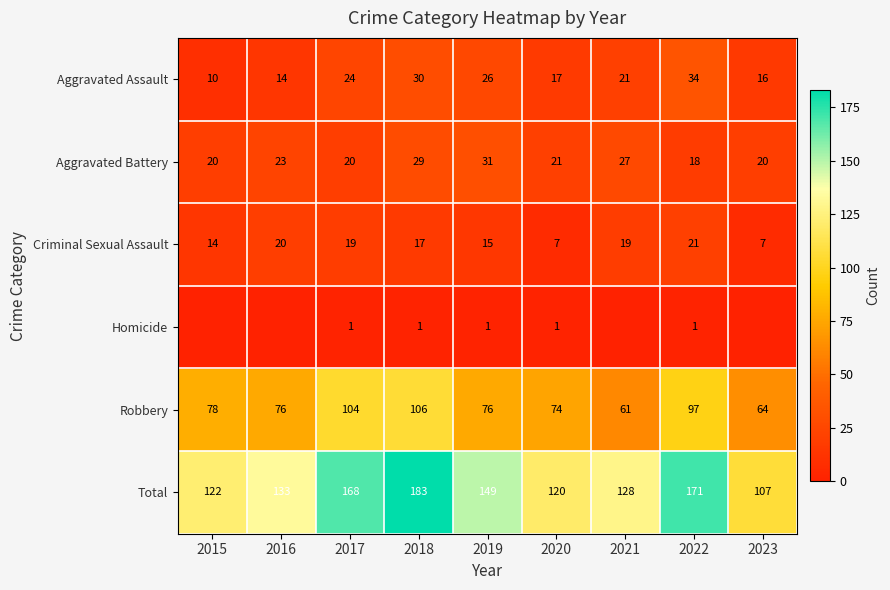

What is the sum of all Criminal Sexual Assault values?

139